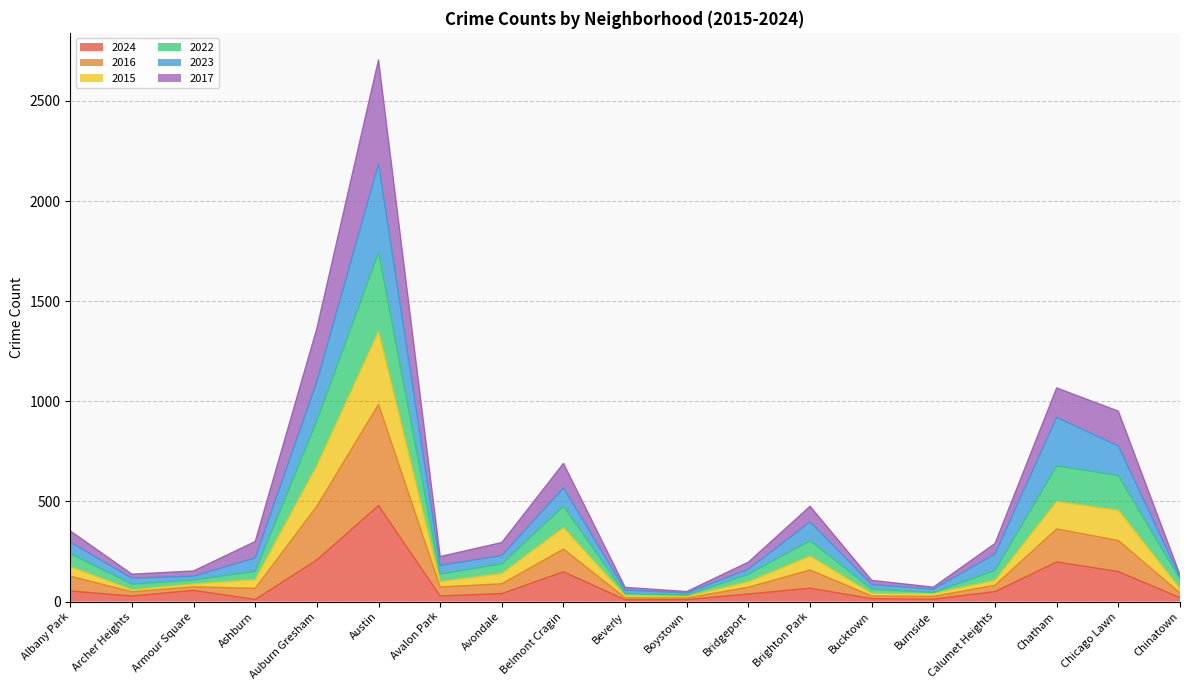

What is the total value across all series at Austin?

2705